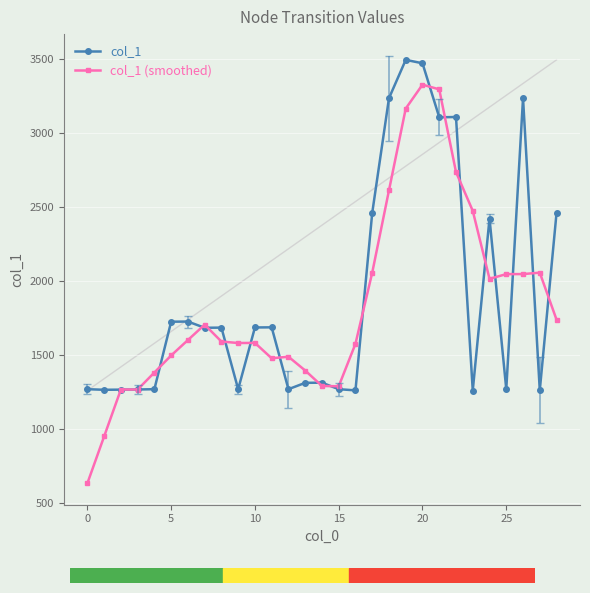

Which series has the widest spread of values?

col_1 (smoothed)